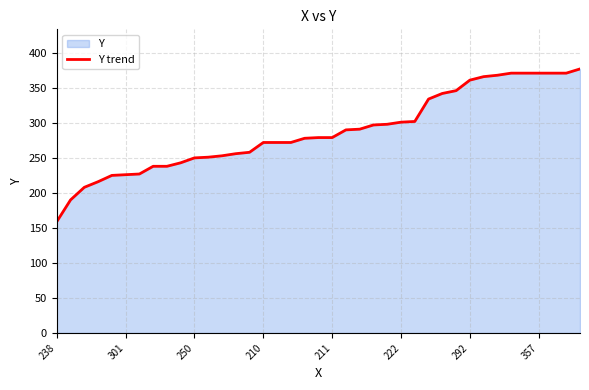

Where does the data first go above 279?

21